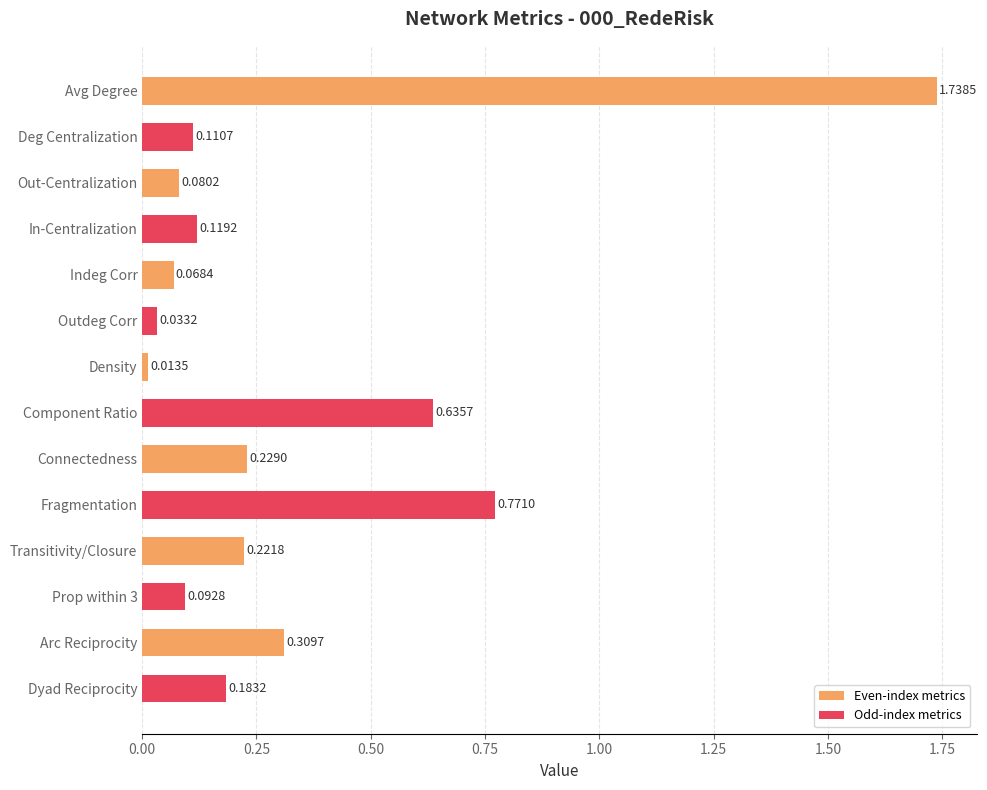

What is the change in value from Component Ratio to Transitivity/Closure?

-0.4